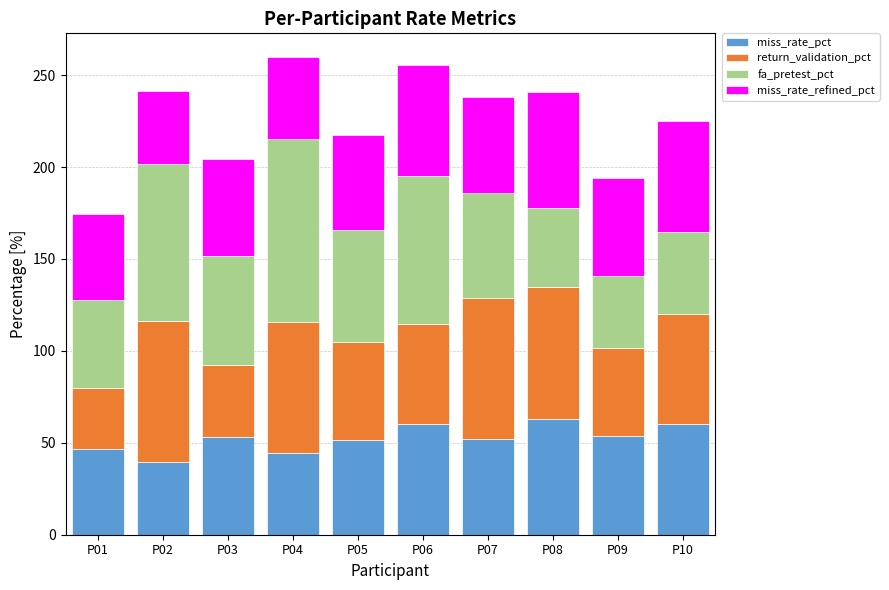

What is the total value across all series at P01?

174.3